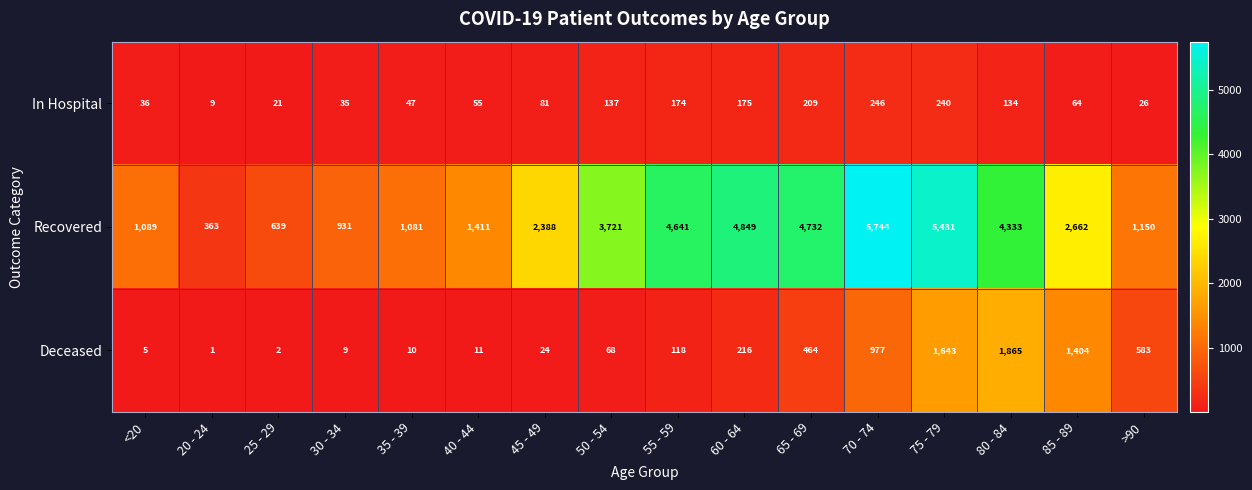

What is the average value of the Recovered series?

2823